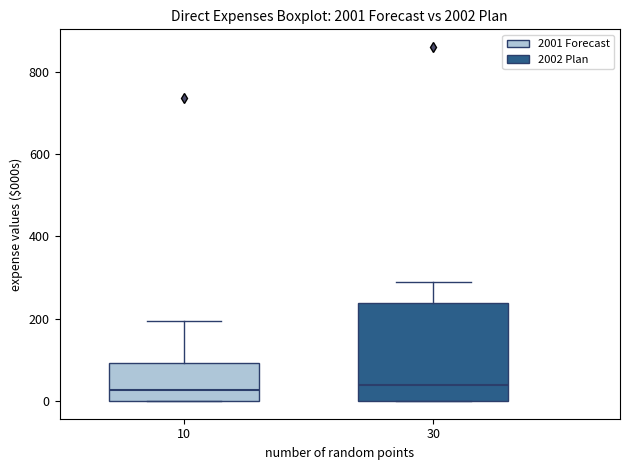

Where does the median line of the box at x = 10 sit on the y-axis? The values are not printed on the chart, so give them approximately, as read against the axis.

20